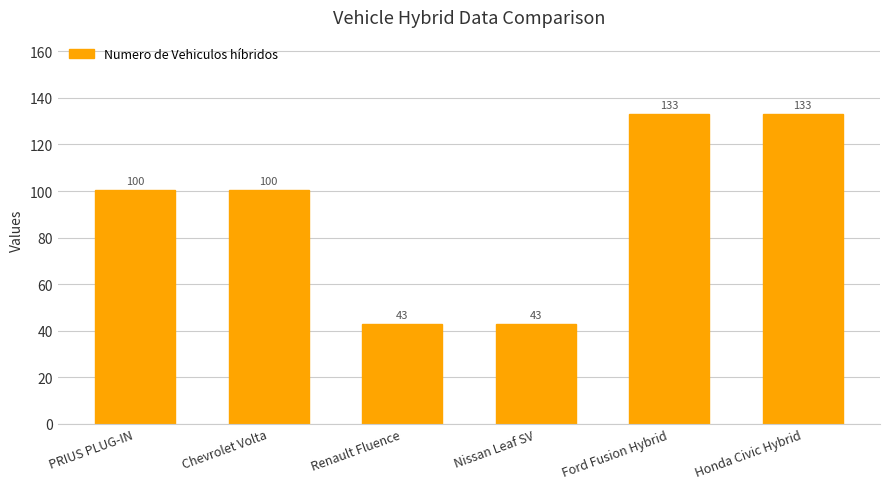

What is the label of the 1st bar from the right?

Honda Civic Hybrid